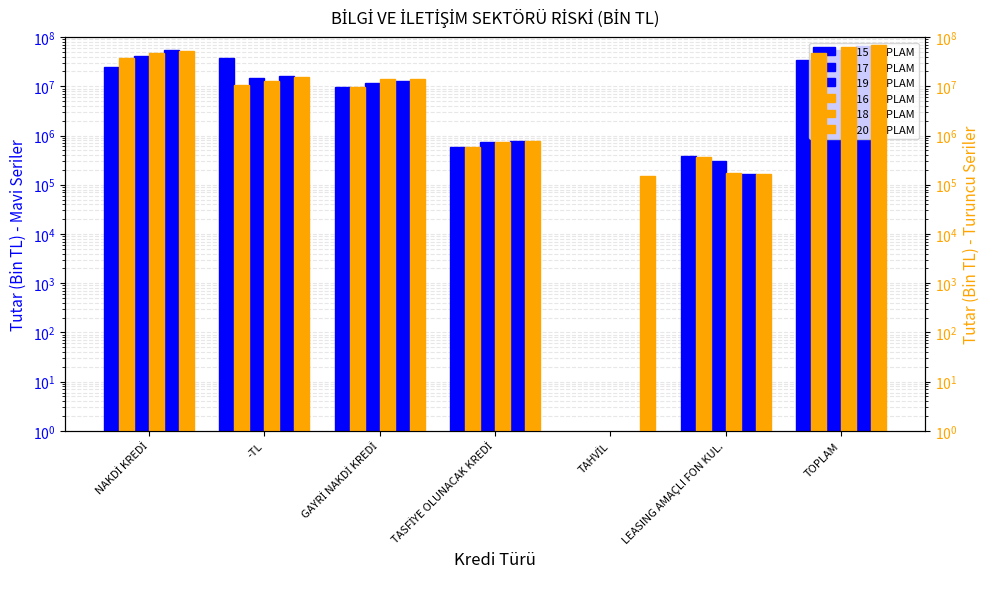

At which category is the sum across all series the highest?

TOPLAM